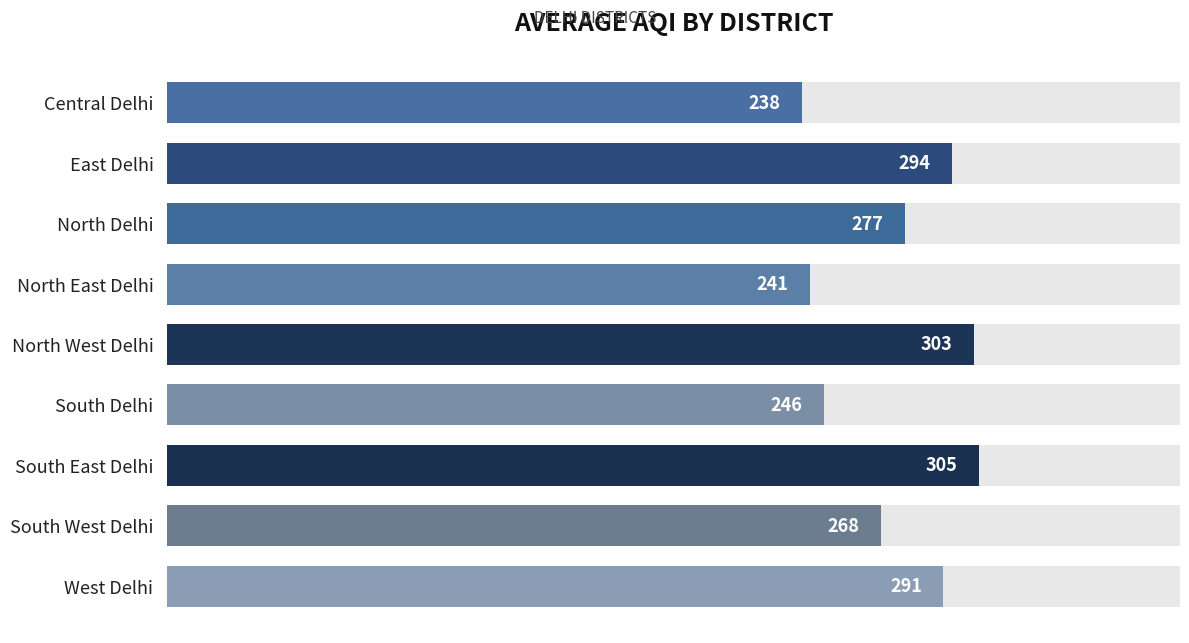

How many values exceed 276?

5